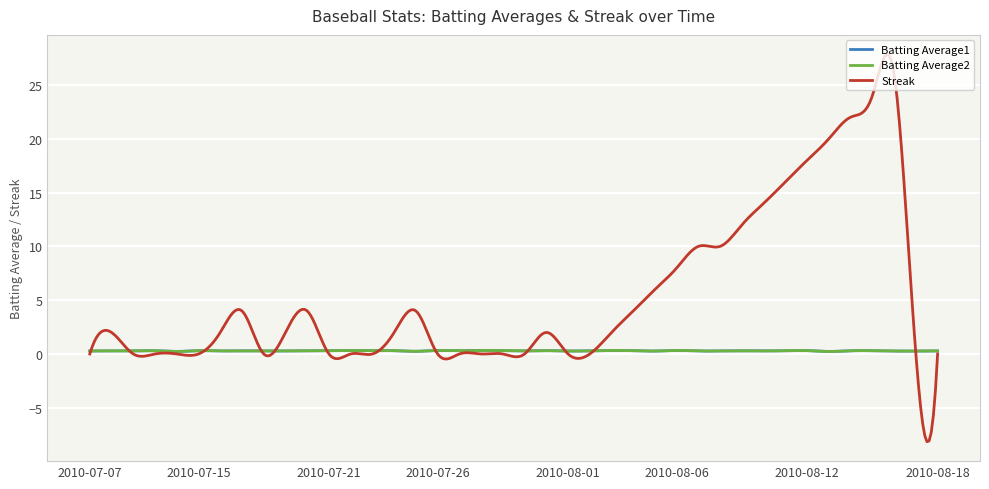

Which series has the widest spread of values?

Streak